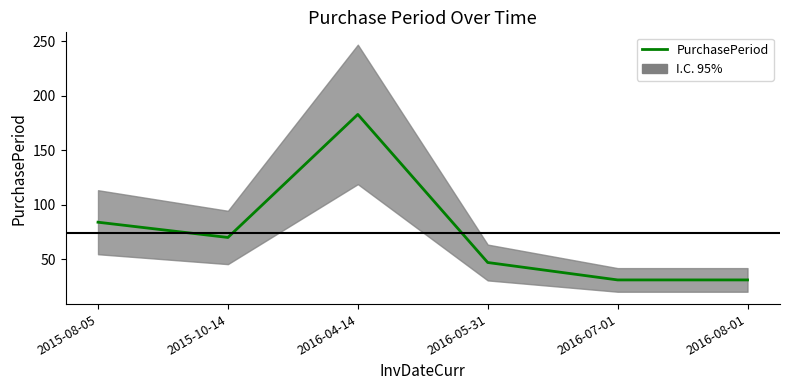

How many distinct data groups are displayed?

1